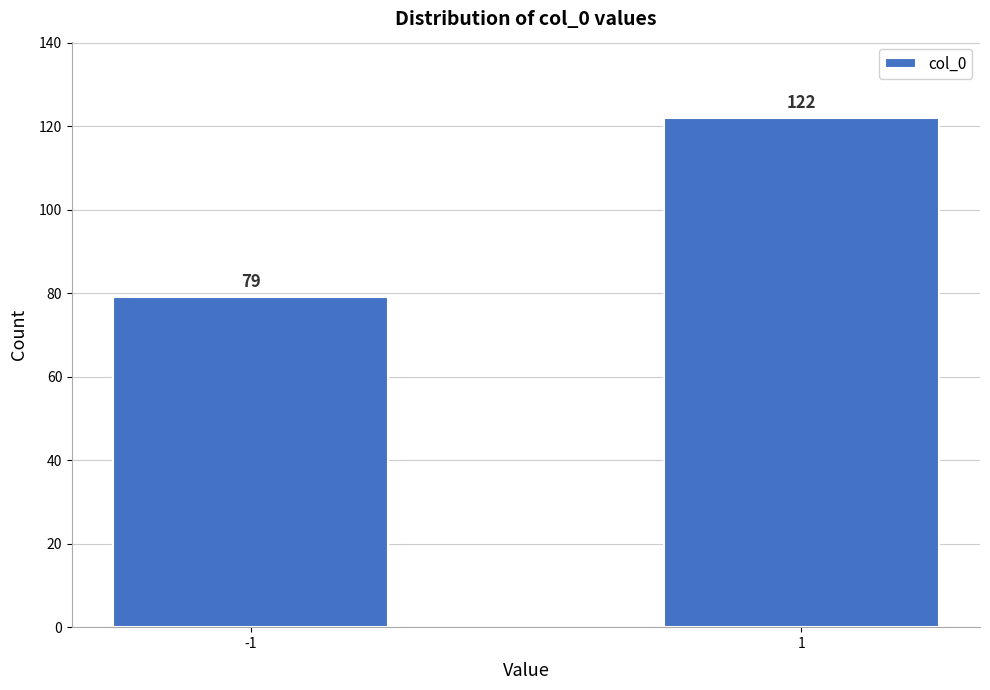

Reading left to right, what are all the values shown in this chart?

-1=79	1=122